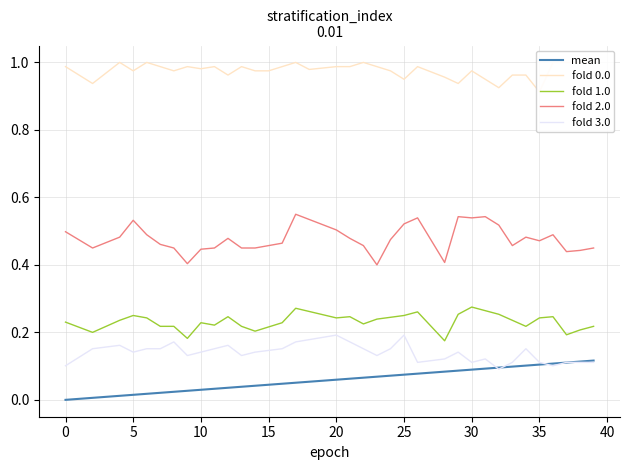

What are all the series names shown in the legend?

mean, fold 0.0, fold 1.0, fold 2.0, fold 3.0